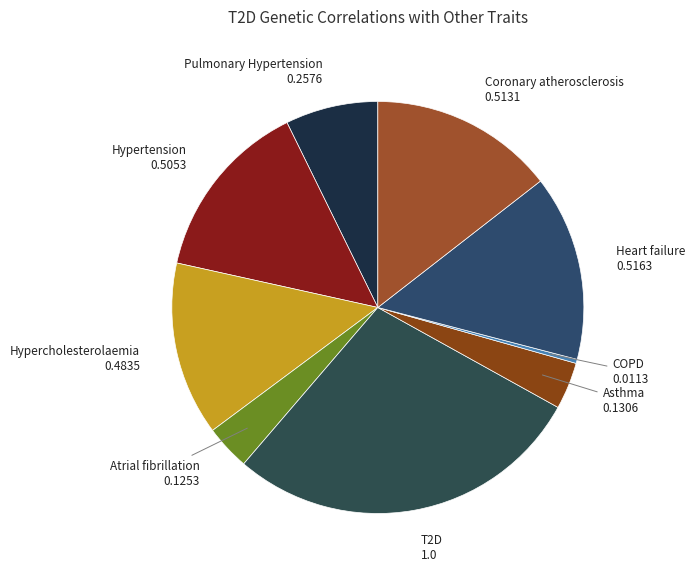

How many slices are in this pie chart?

9